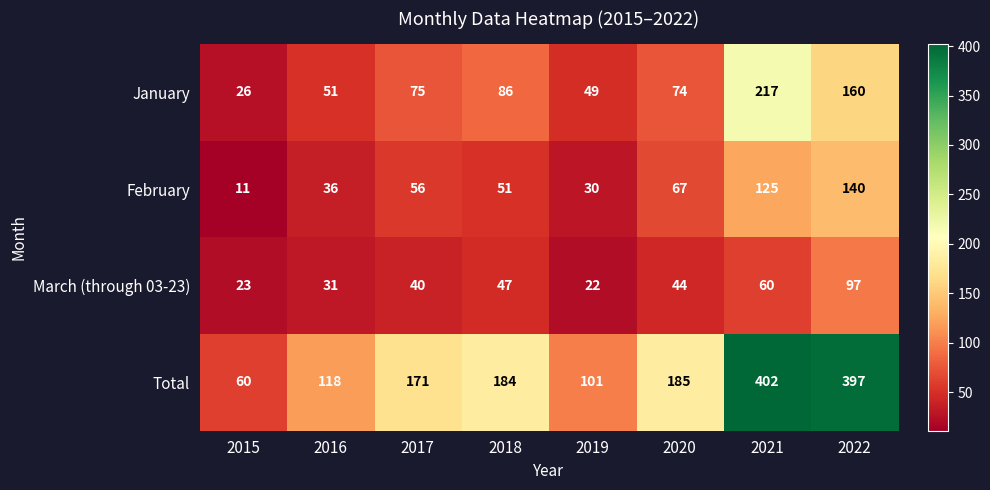

What is the total value across all series at 2021?

804